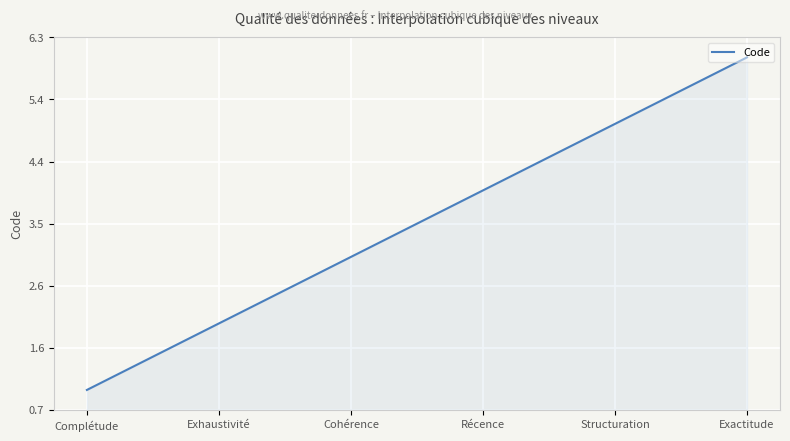

What is the minimum value shown in the chart?

1.0